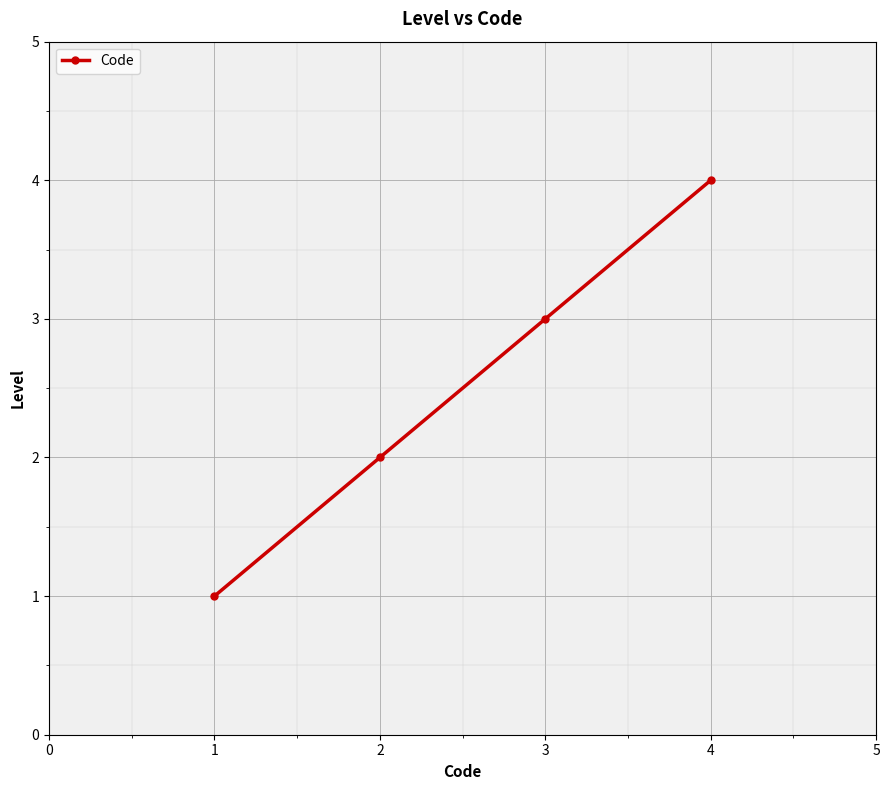

What is the difference between the maximum and minimum values?

3